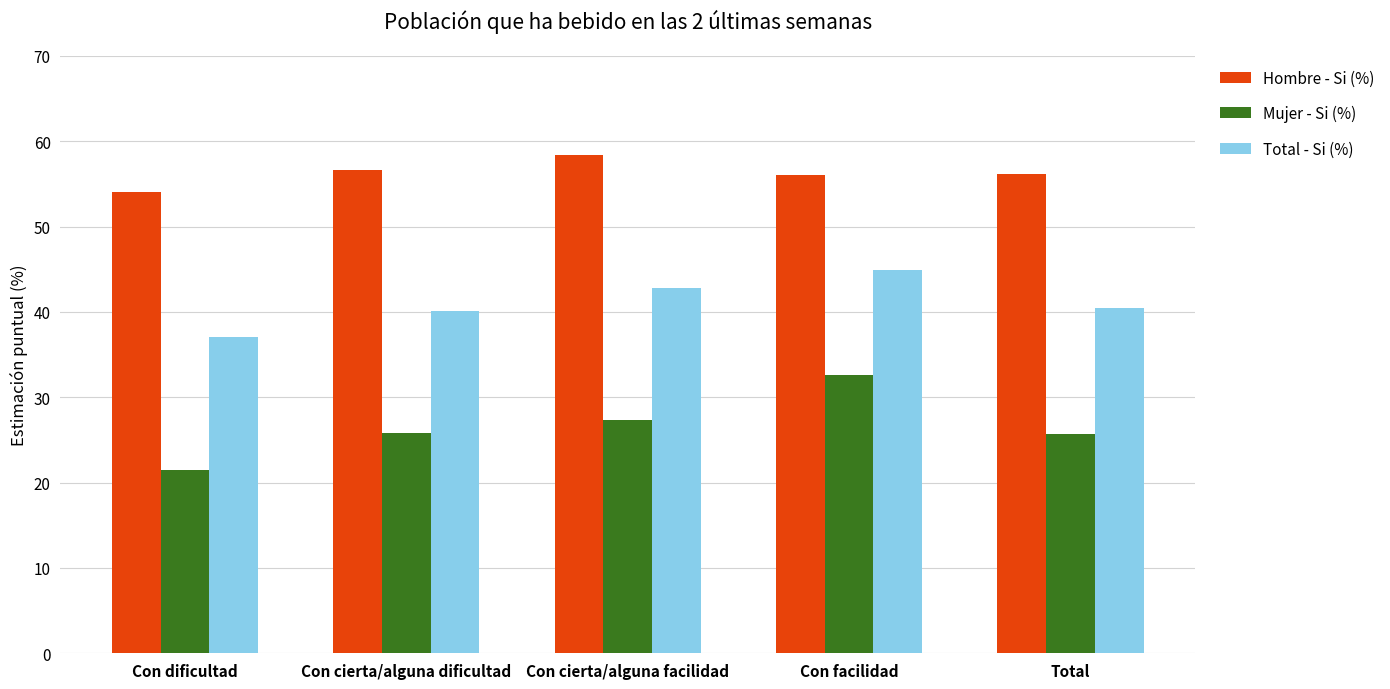

How many Total - Si (%) values are between 0 and 1?

5